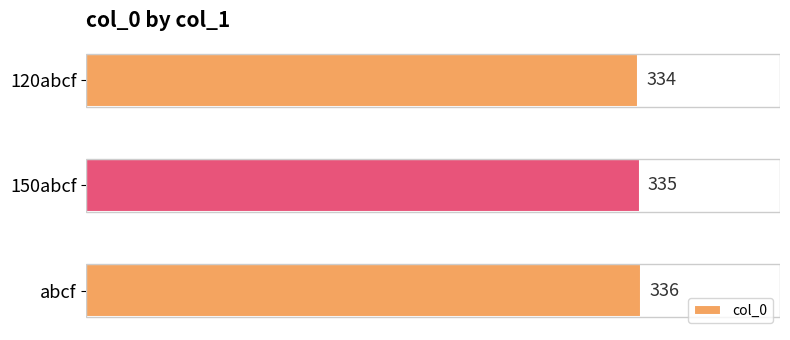

Does the chart contain any negative values?

No